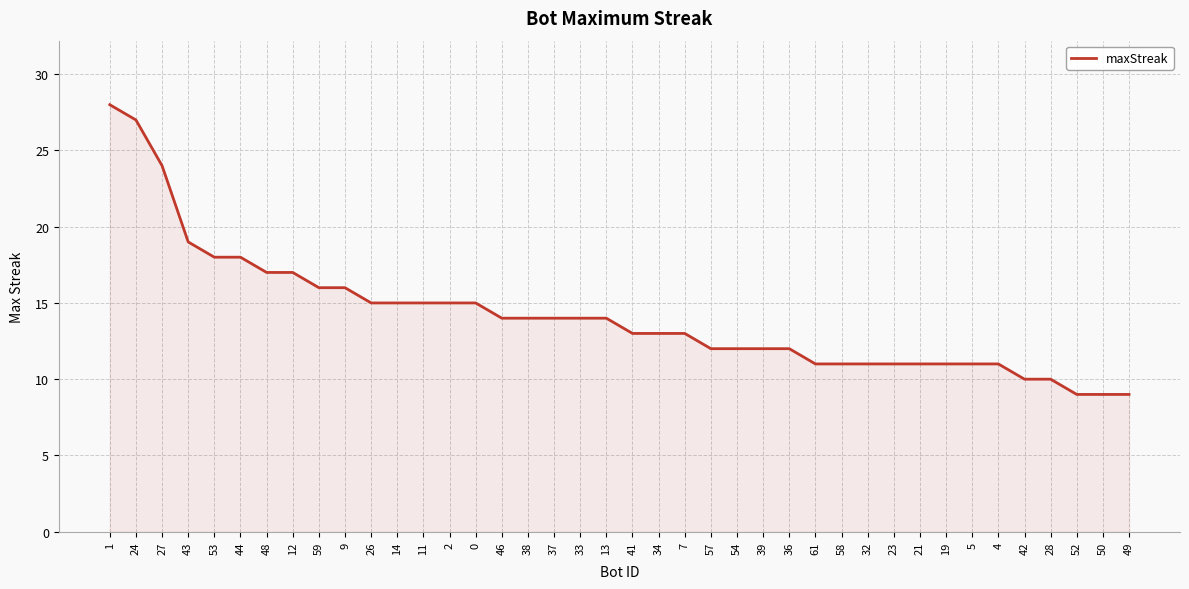

Approximately how many times larger is the value at 24 compared to 32?

2.5